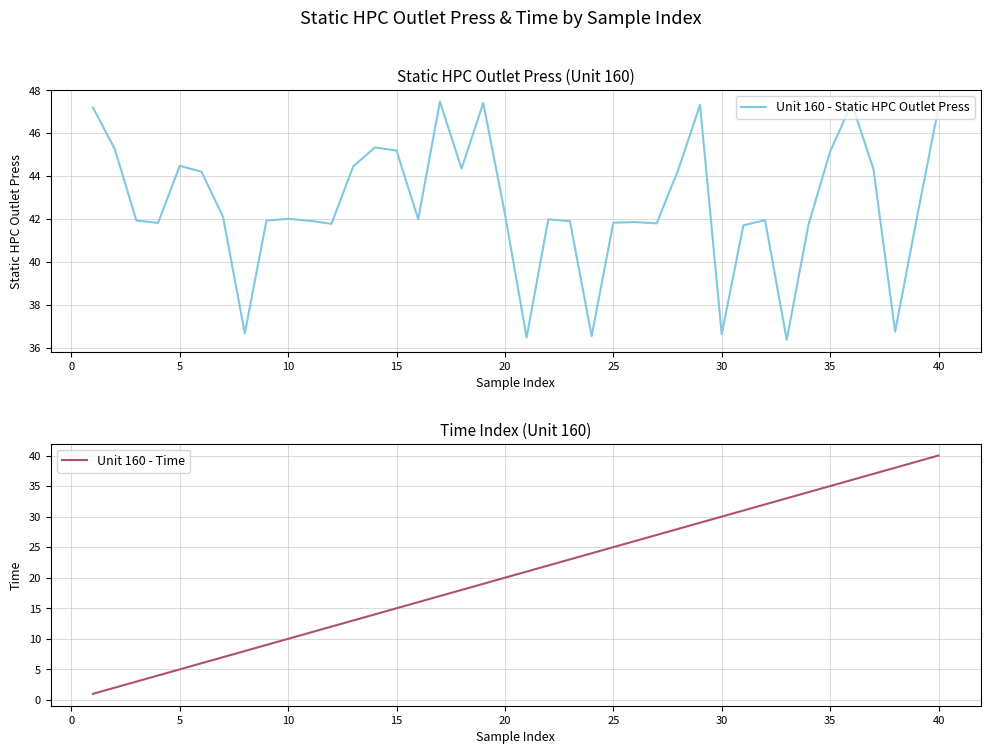

How many times do Unit 160 - Static HPC Outlet Press and Unit 160 - Time cross each other?

2